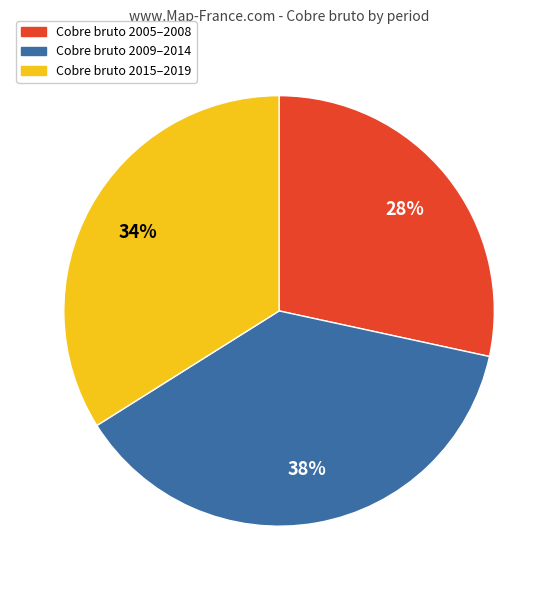

Is there a majority slice in this chart?

No